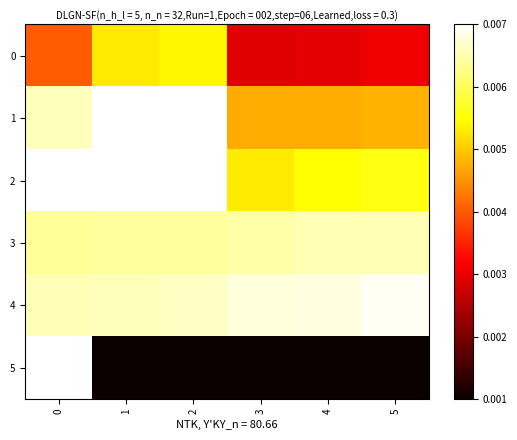

Rank the series by their maximum value, from lowest to highest.

row_0, row_3, row_4, row_1, row_2, row_5